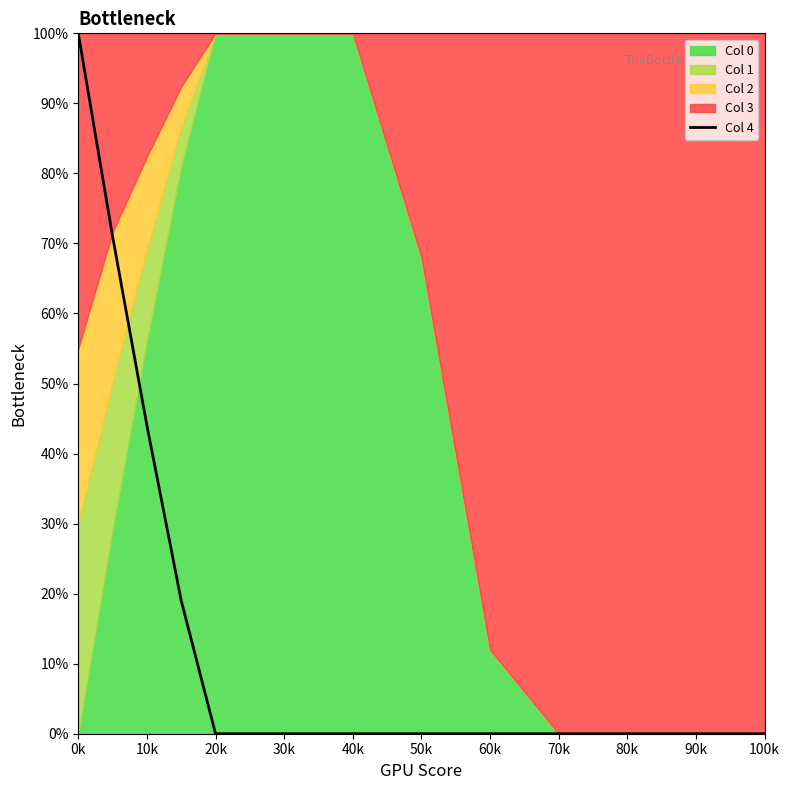

How many values are above zero?

4